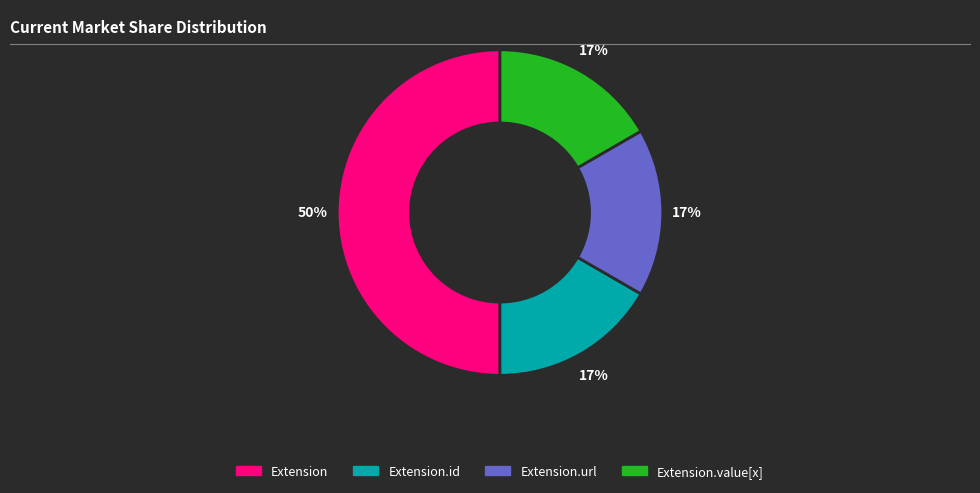

To the nearest percent, what is the difference between the largest and smallest slice percentages?

33%